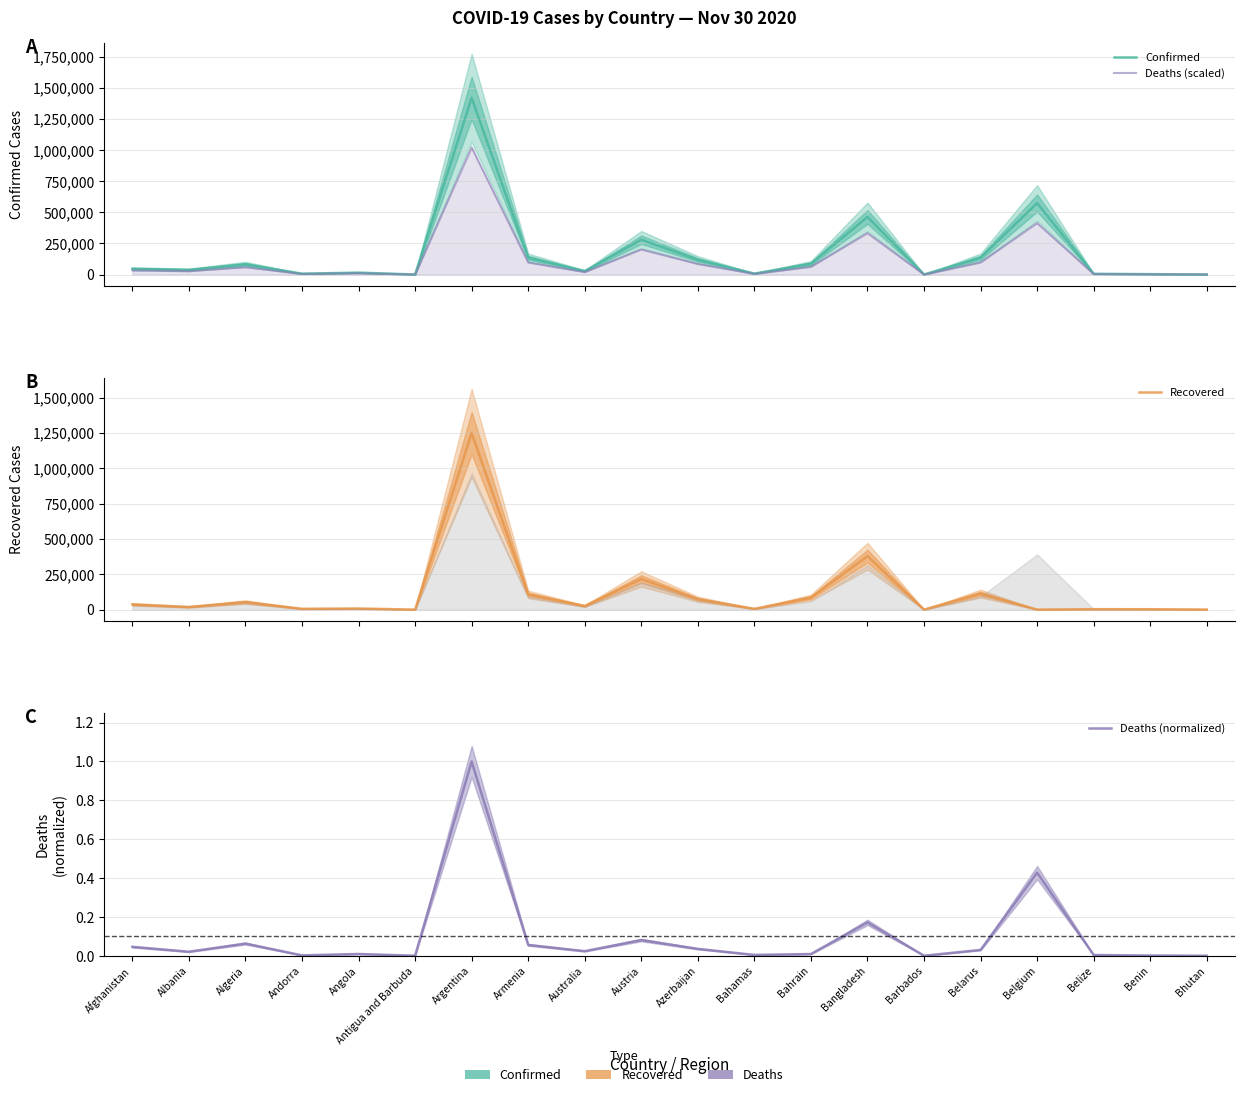

Is it true that Deaths (scaled) equals 332933.0 at Bangladesh?

True